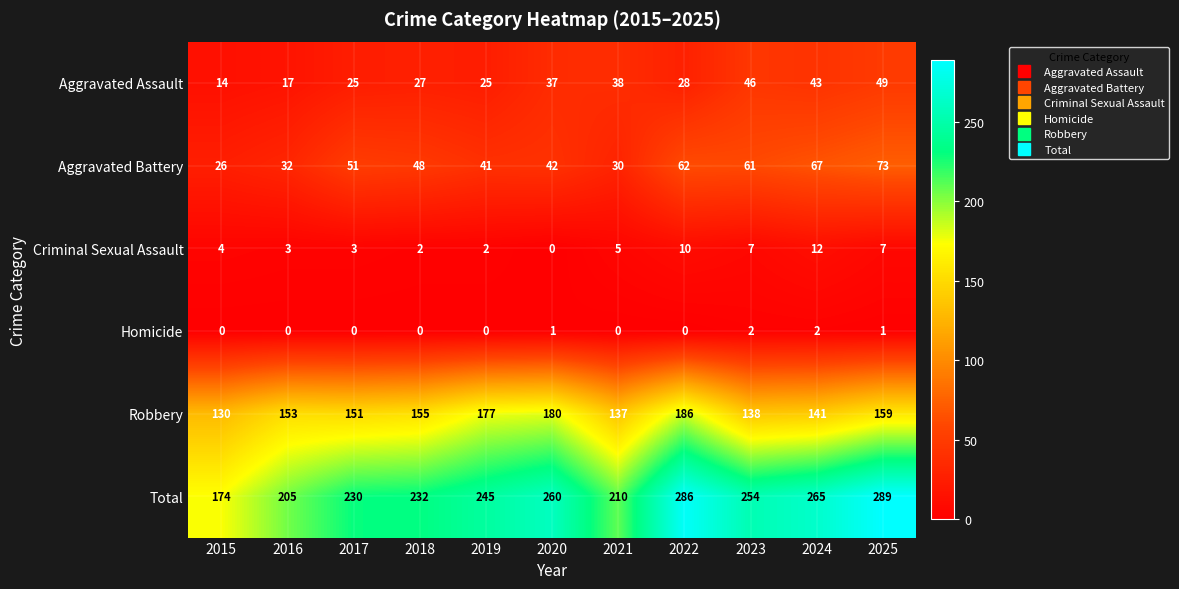

Which category has the highest value across all series?

2025